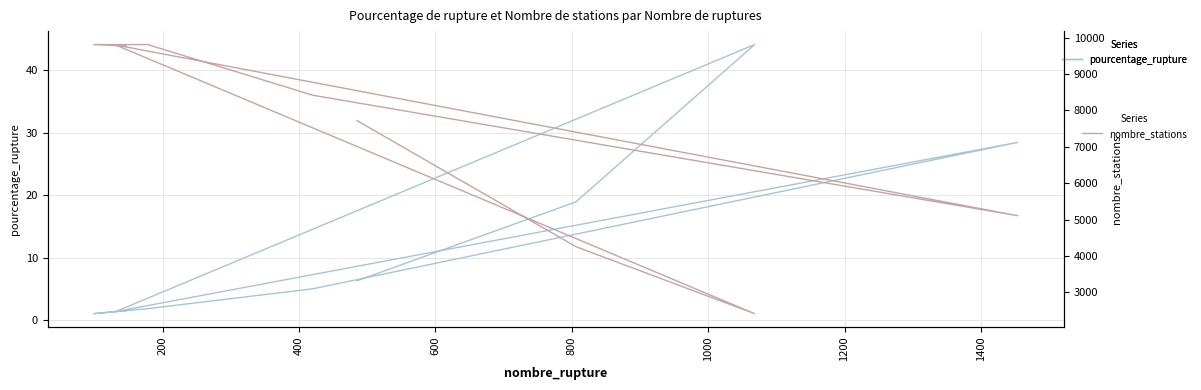

In nombre_stations, how many points are lower than both neighbors (excluding endpoints)?

2